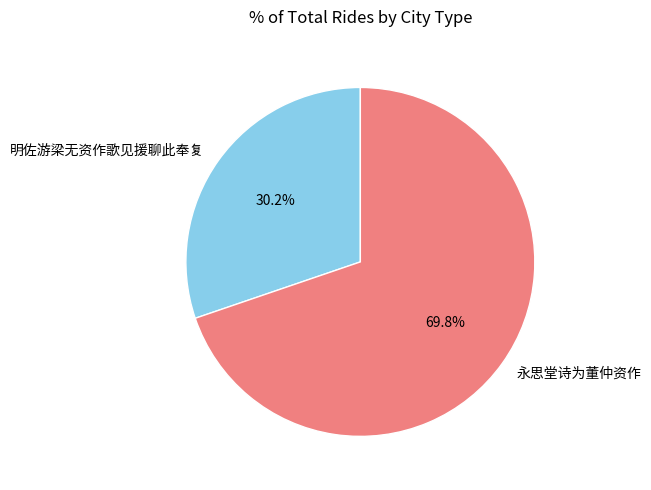

Count the number of slices in the pie.

2